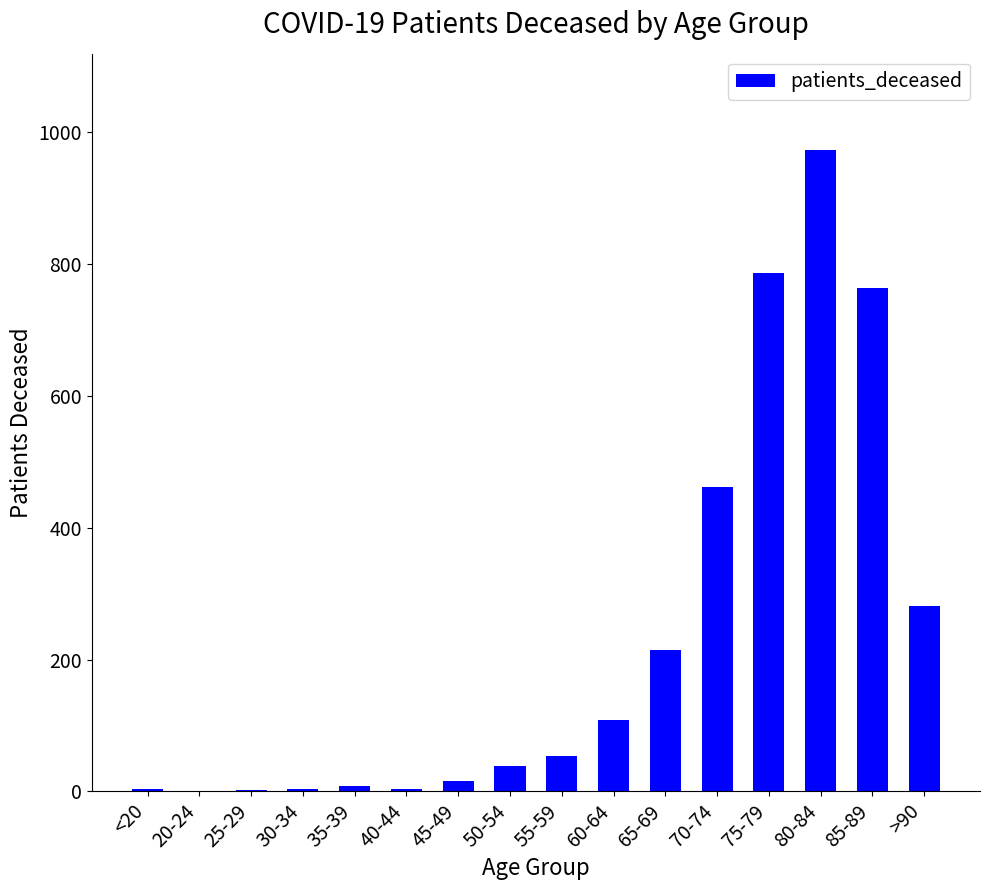

The chart shows a value of 462 at 70-74. True or false?

True